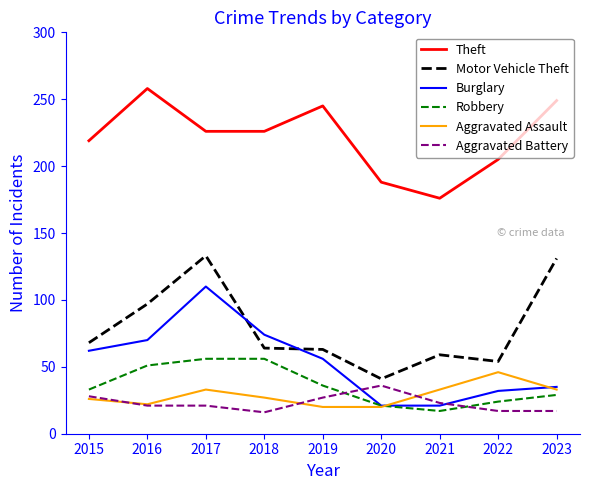

At which category is the sum across all series the highest?

2017